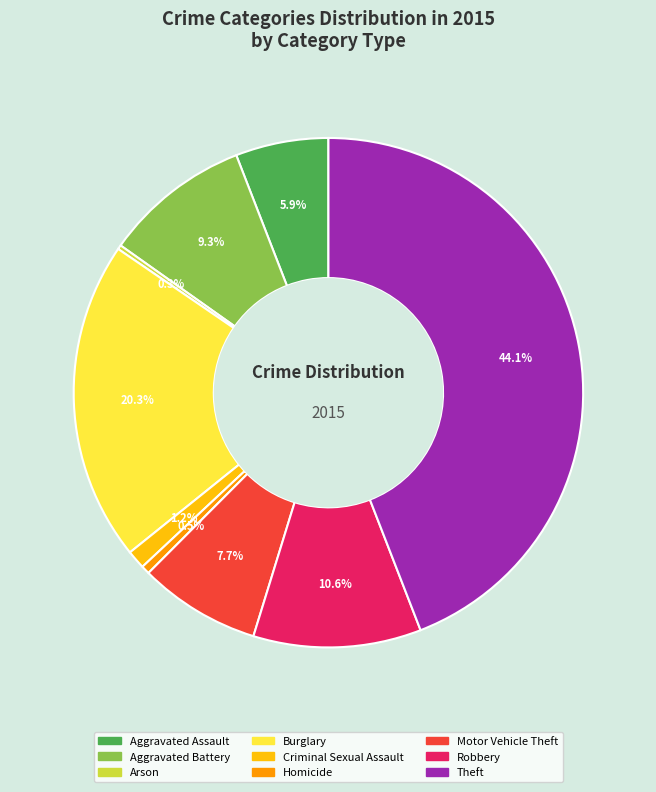

What is the ratio of the value at Aggravated Battery to the value at Homicide?

17.2